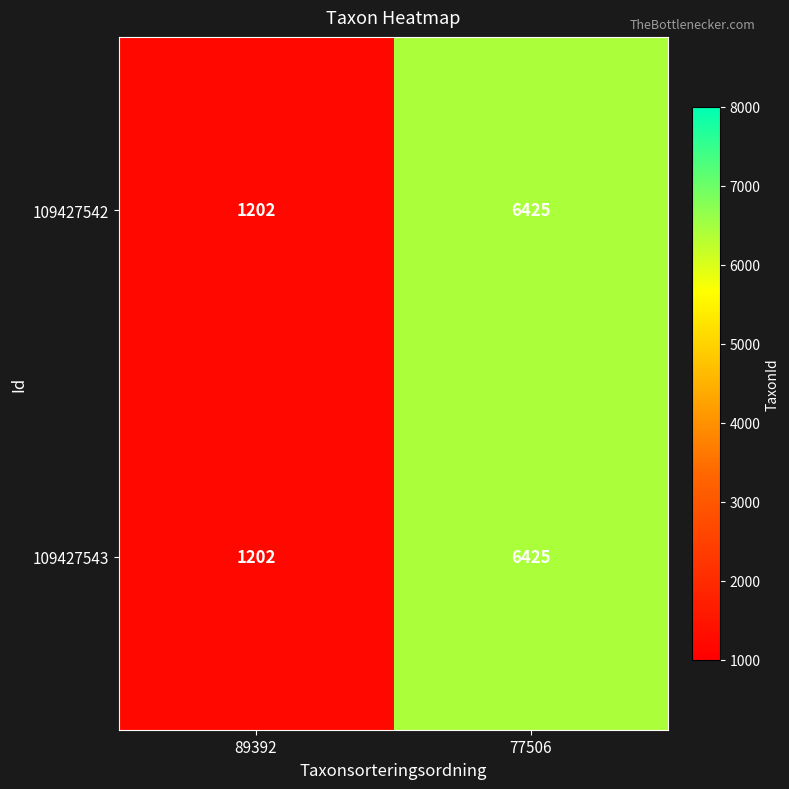

The 109427543 series shows 8986 at 77506. True or false?

False